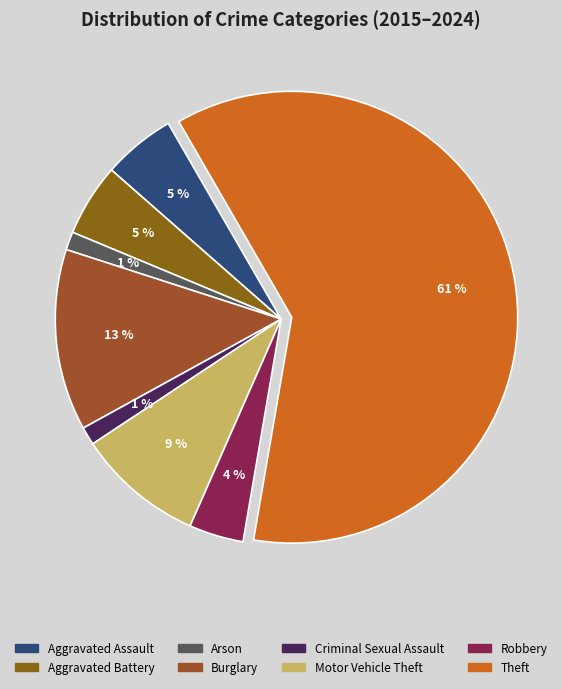

Which slice is the smallest?

Arson